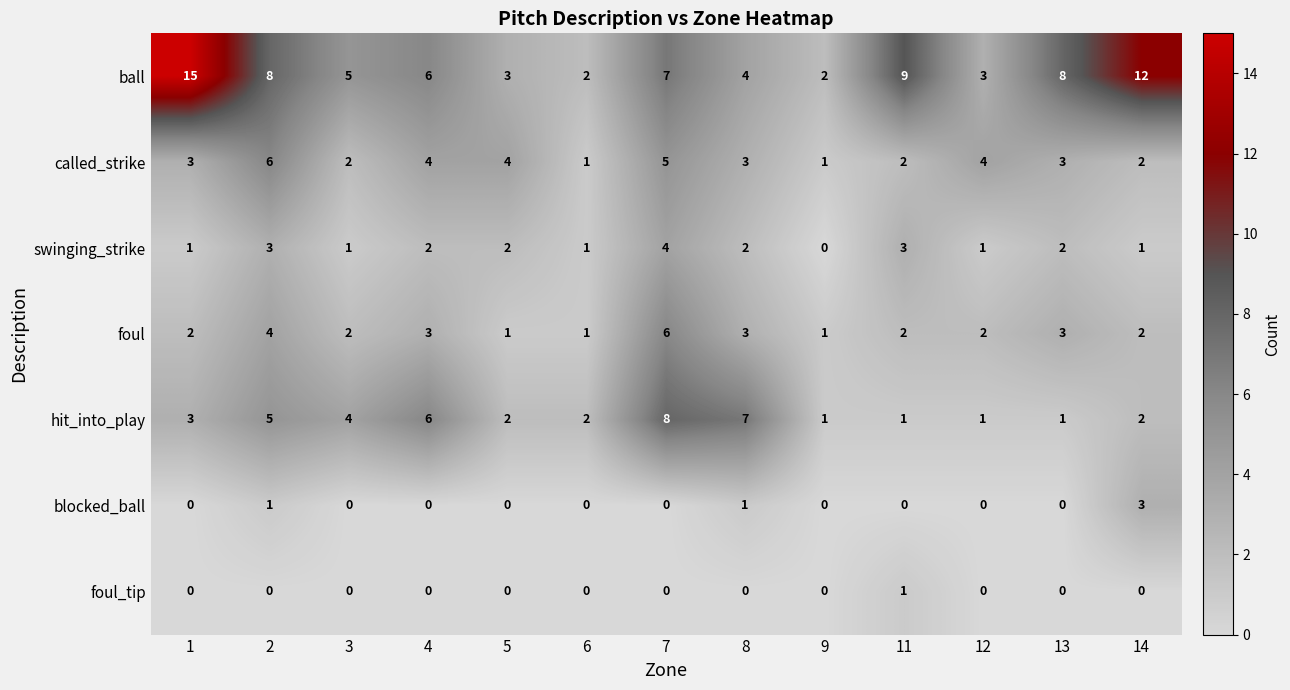

At which category is the sum across all series the highest?

7